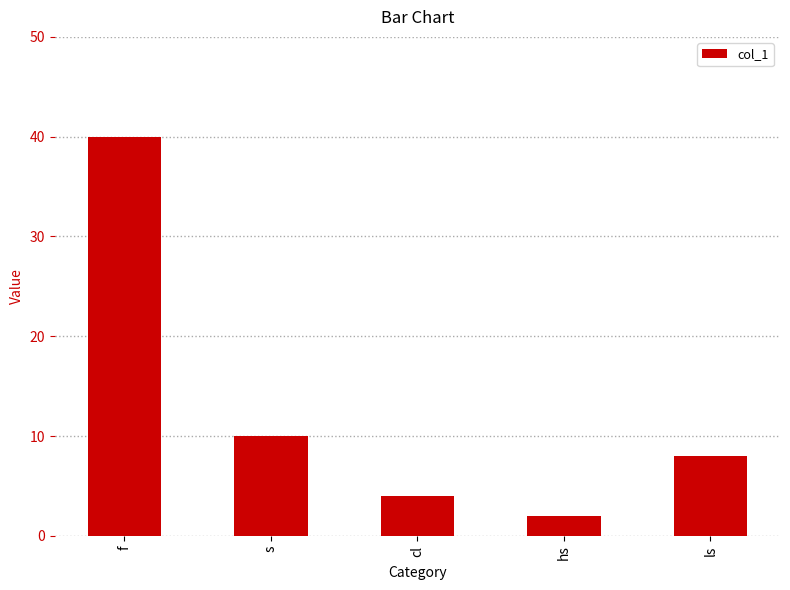

What is the difference between the values at cl and s?

6